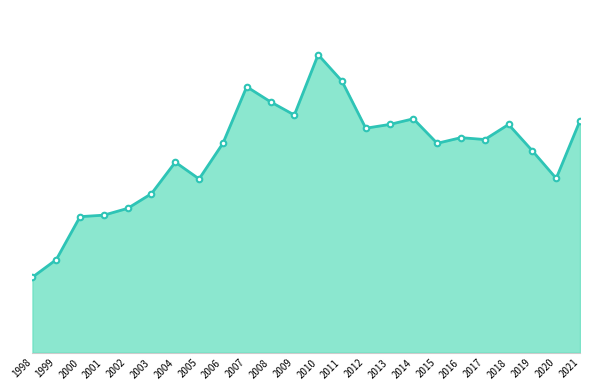

Is this an area chart (filled region under the line)?

Yes